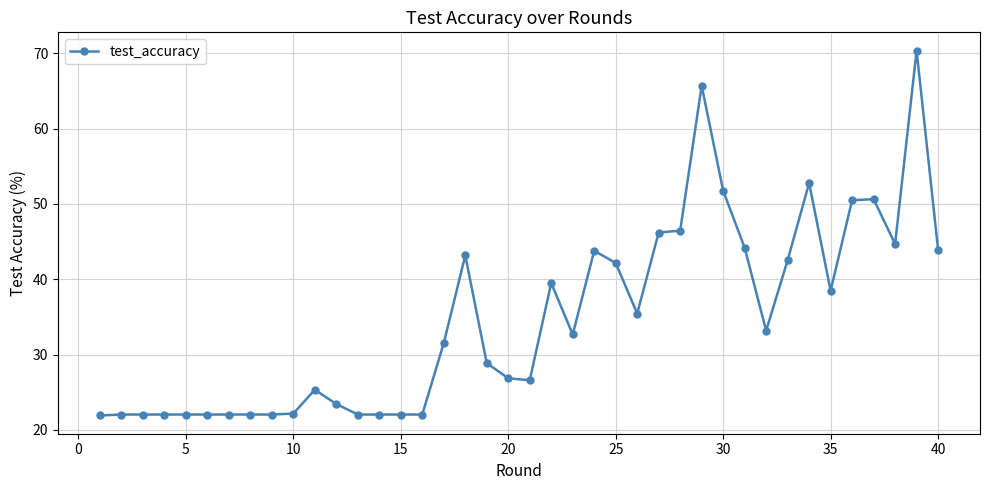

What is the maximum value shown in the chart?

70.4